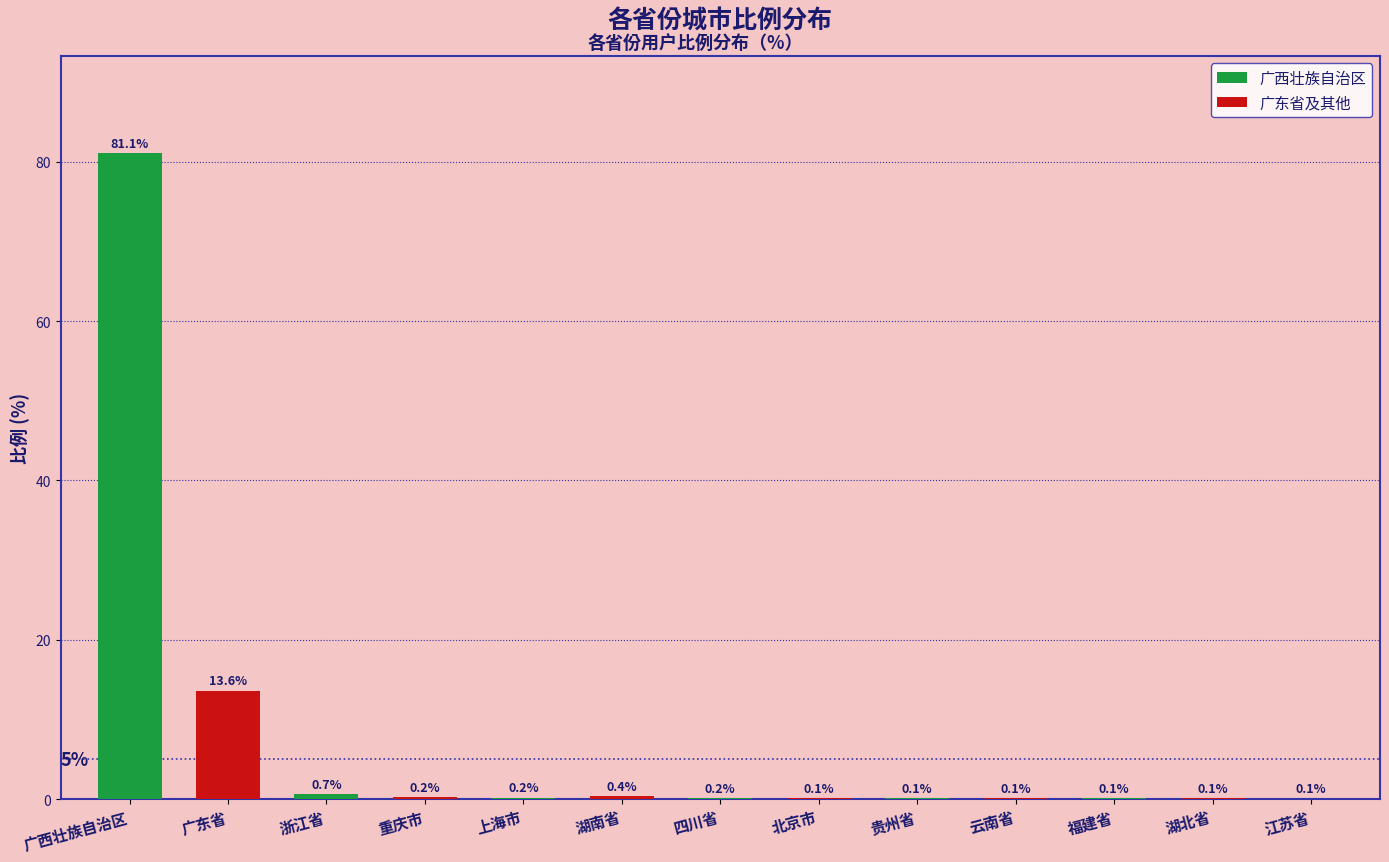

What is the sum of the values at 浙江省 and 贵州省?

0.8